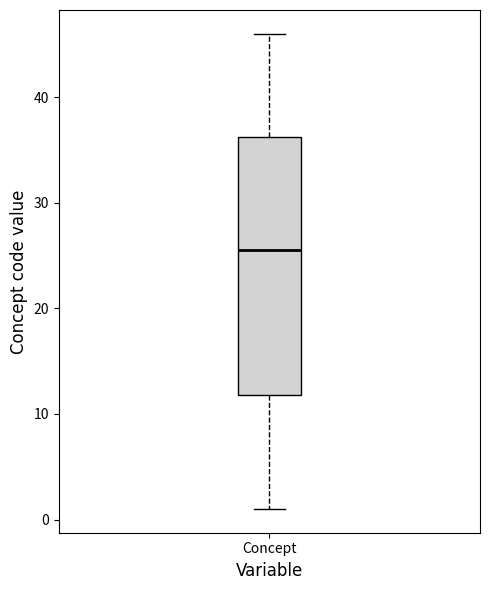

Read this box plot against the y-axis: the position of the median line, the range covered by the box, and the ends of both whiskers. The values are not printed on the chart, so give them approximately, as read against the axis.

median 26, box 12 to 36, whiskers 1 to 46